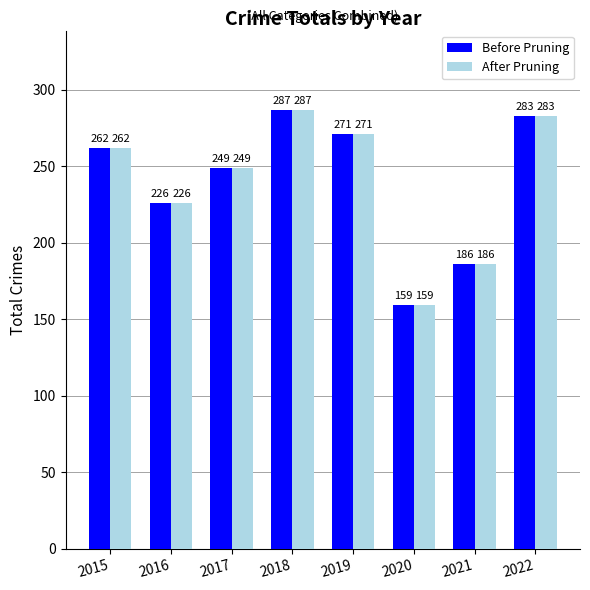

Rank the categories by After Pruning value from highest to lowest.

2018, 2022, 2019, 2015, 2017, 2016, 2021, 2020